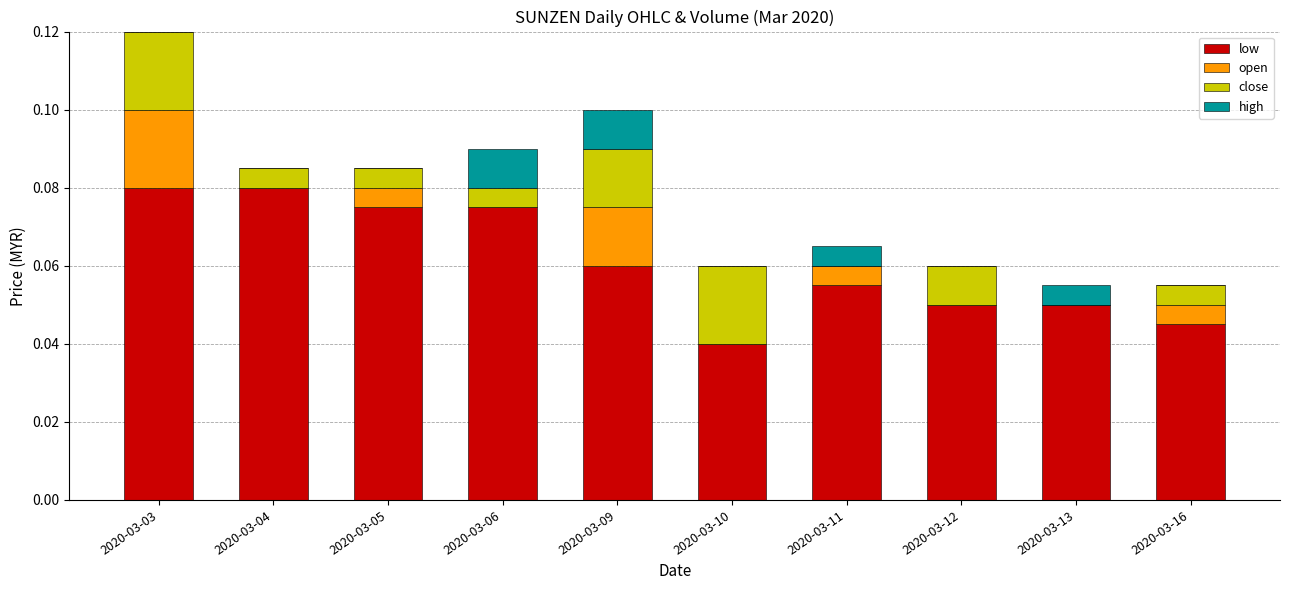

Which series has the largest total across all categories?

low